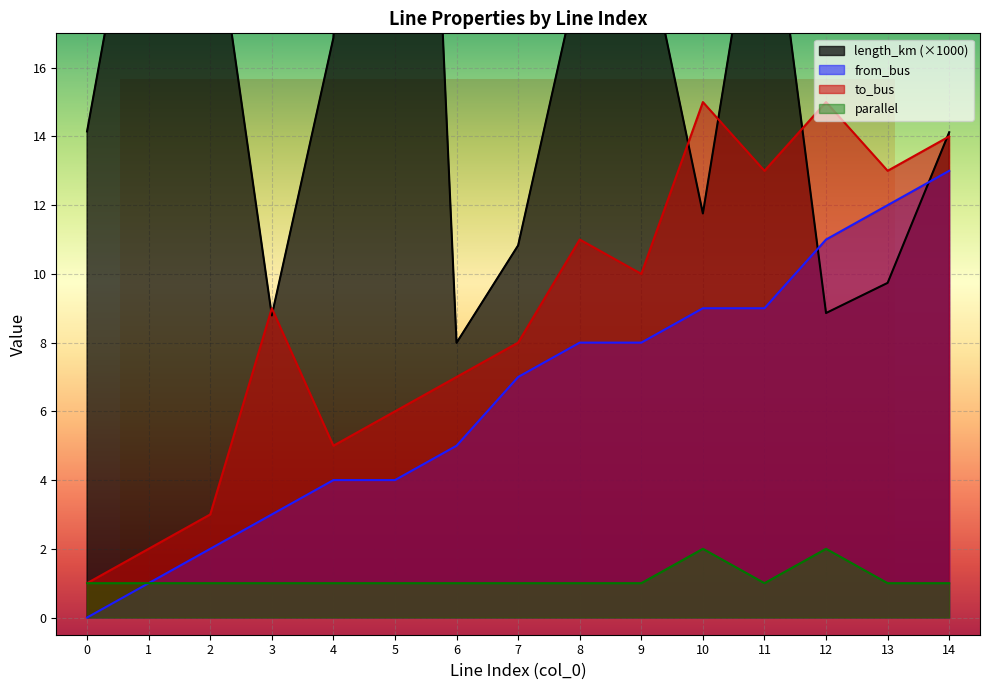

True or false: to_bus and parallel intersect in this chart.

False